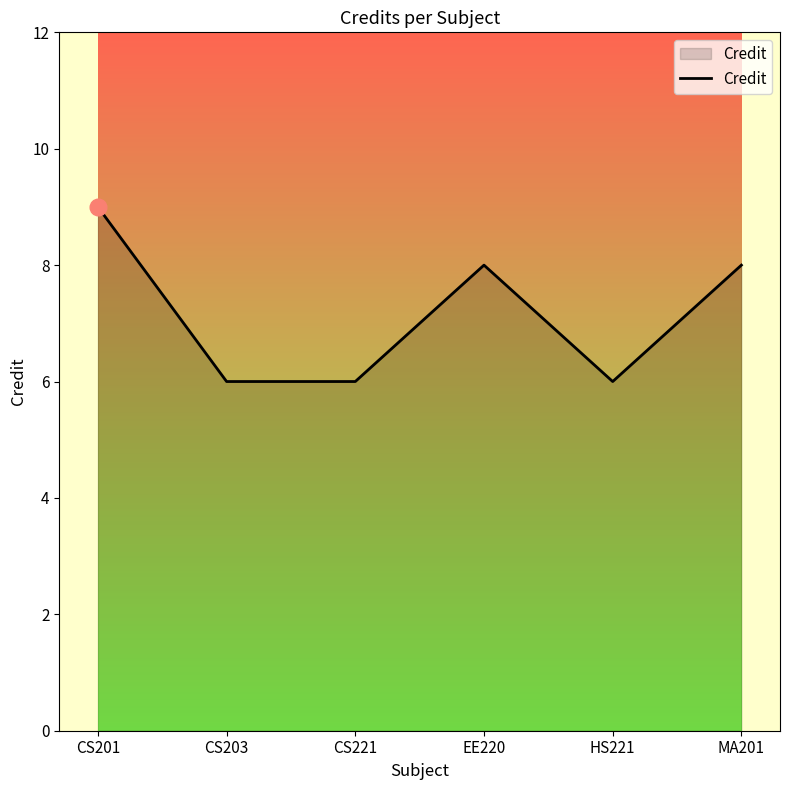

What is the difference between the maximum and minimum values?

3